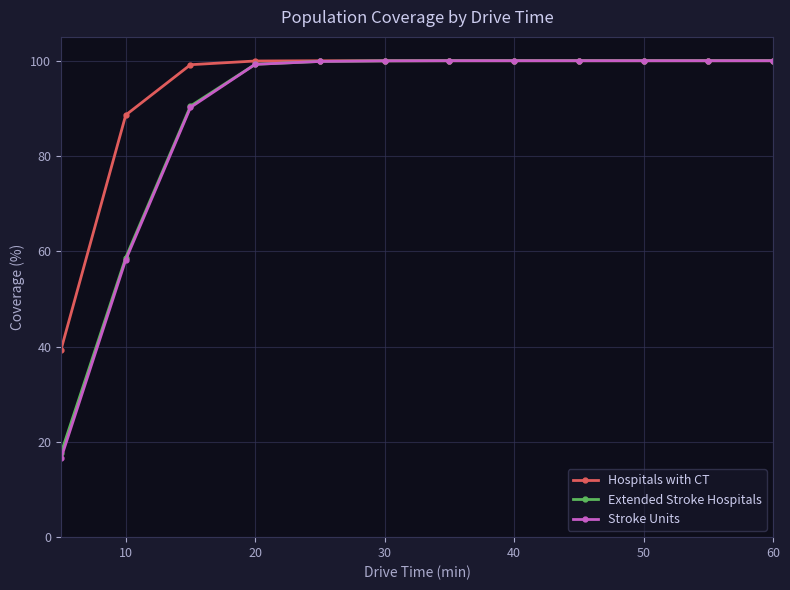

What is the value of the Hospitals with CT point at the 4th from the left?

99.9